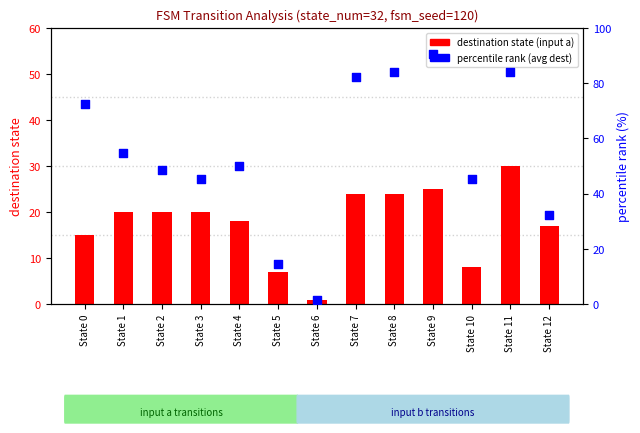

What are all the series names shown in the legend?

destination state (input a), percentile rank (avg dest)